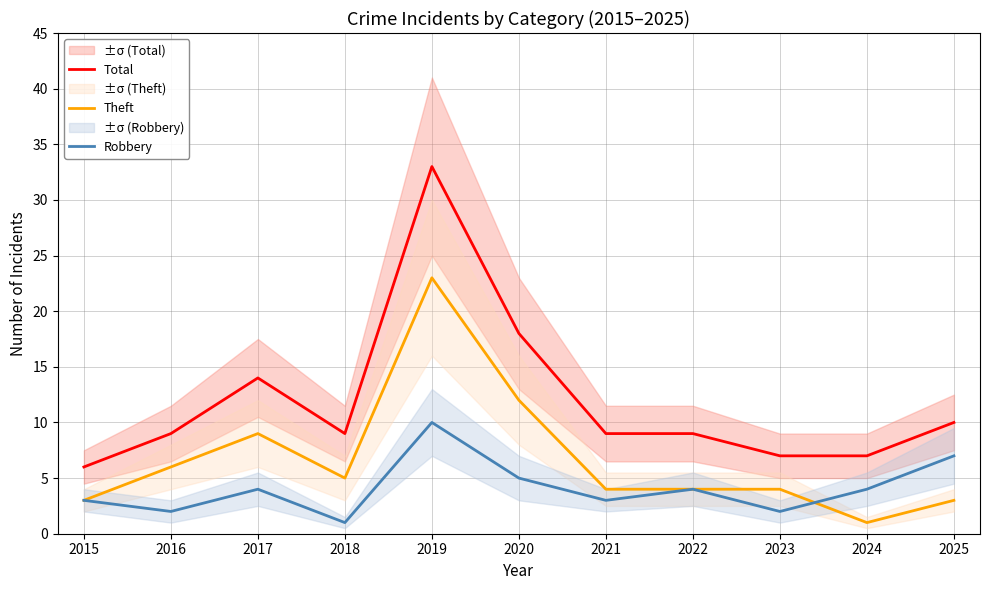

True or false: Total and Theft intersect in this chart.

False